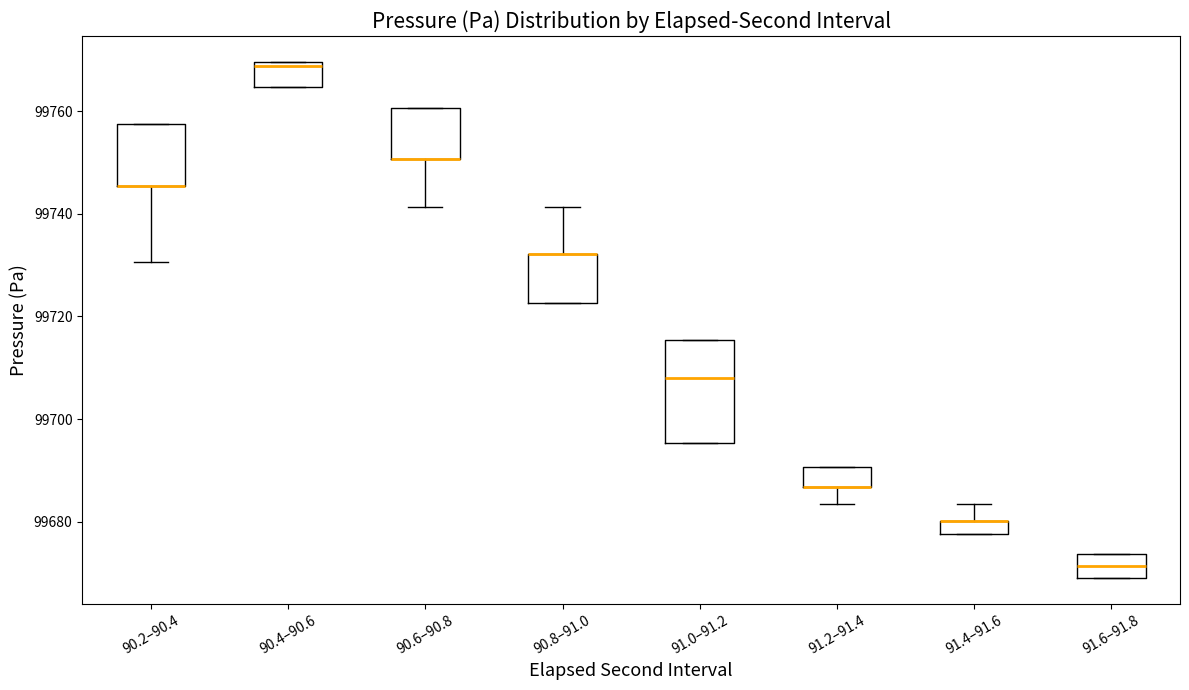

Where does the lower whisker of the box for 90.2–90.4 end on the y-axis? The values are not printed on the chart, so give them approximately, as read against the axis.

99730